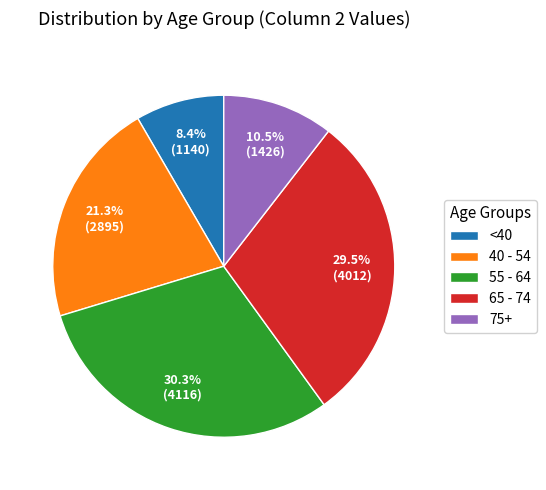

Does any single category account for the majority?

No